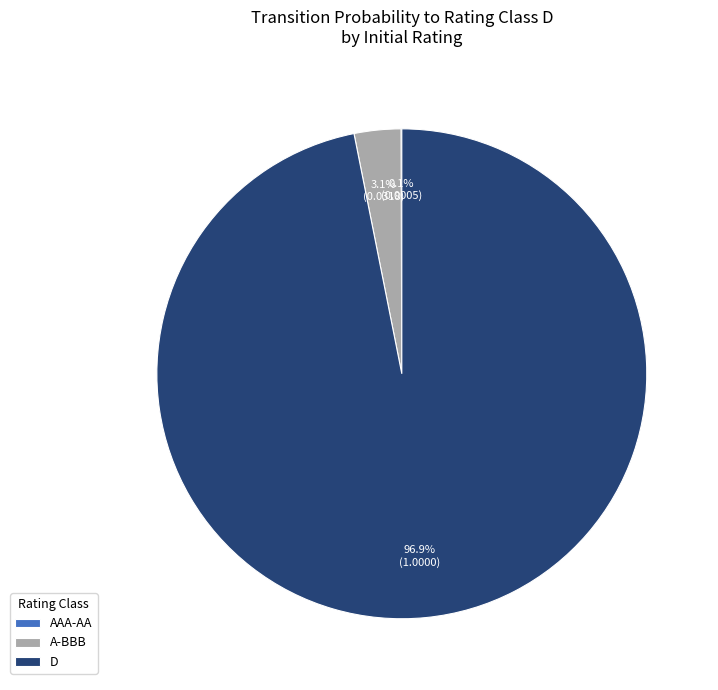

Is there any slice that represents more than half of the pie?

Yes